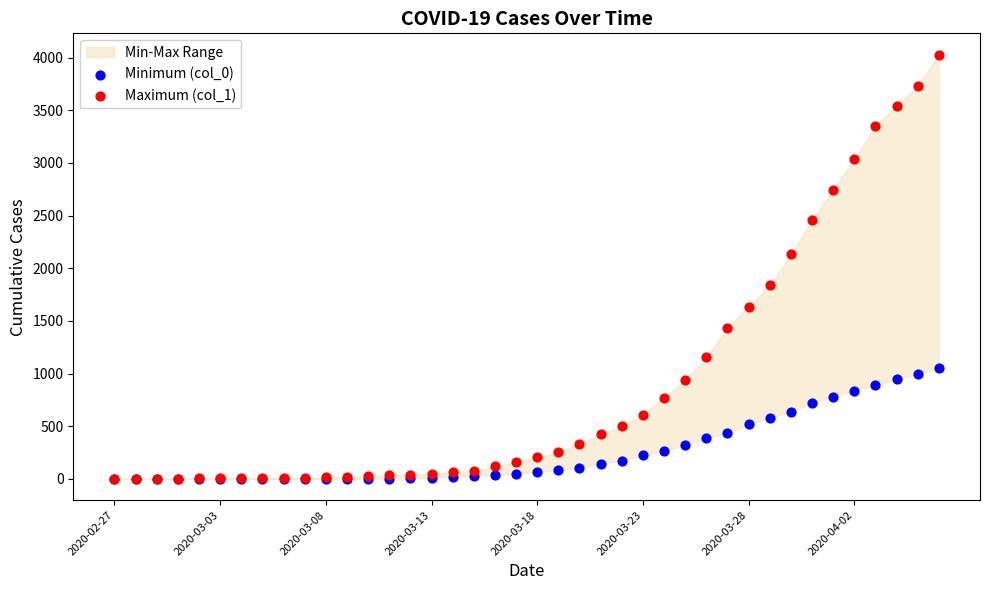

Across all series, what Y value is closest to 2014?

2131